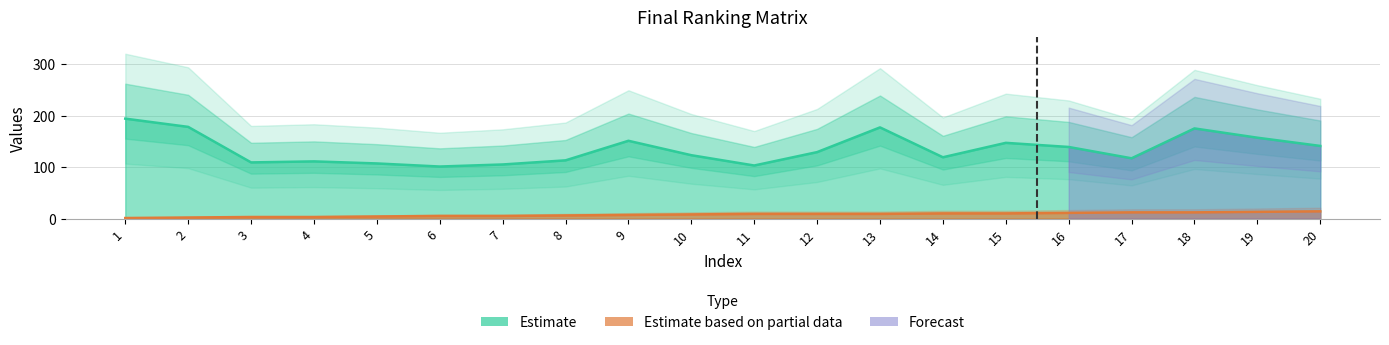

Reading right to left, list all the values displayed in this chart.

alternative: 20=141	19=157	18=175	17=117	16=139	15=147	14=119	13=177	12=129	11=103	10=123	9=151	8=113	7=105	6=101	5=107	4=111	3=109	2=178	1=194
ranking: 20=14	19=13	18=12	17=12	16=11	15=10	14=10	13=9	12=9	11=9	10=8	9=7	8=6	7=5	6=5	5=4	4=3	3=3	2=2	1=1